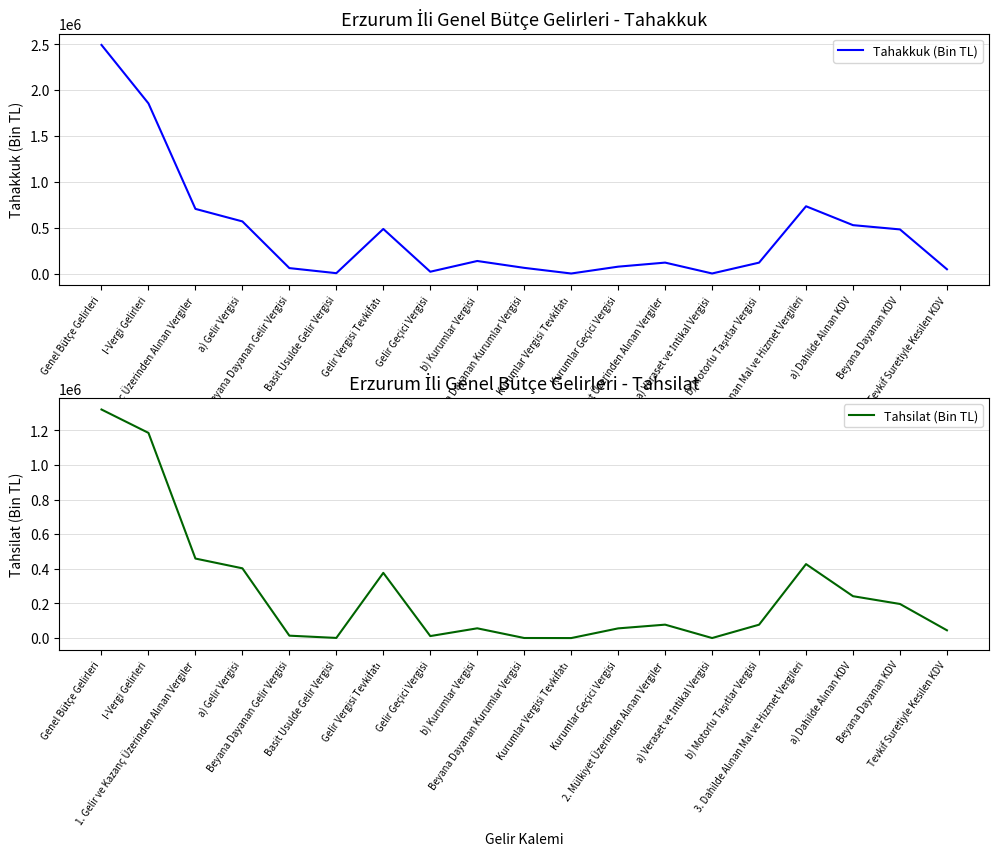

Reading left to right, what are all the values shown in this chart?

Tahakkuk (Bin TL): 2493950	1855887	705124	568433	59027	3647	486148	19611	136691	61742	152	74797	119021	395	118626	733716	527692	481139	46553
Tahsilat (Bin TL): 1319968	1184945	459217	402860	13880	829	376578	11573	56357	403	-8	55962	77495	212	77283	427182	241854	196941	44913